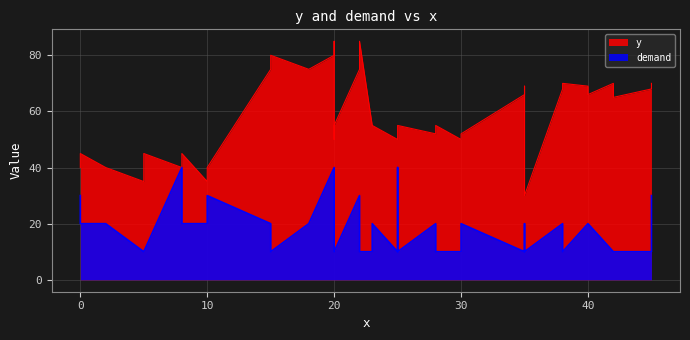

What is the total value across all series at 26?

65